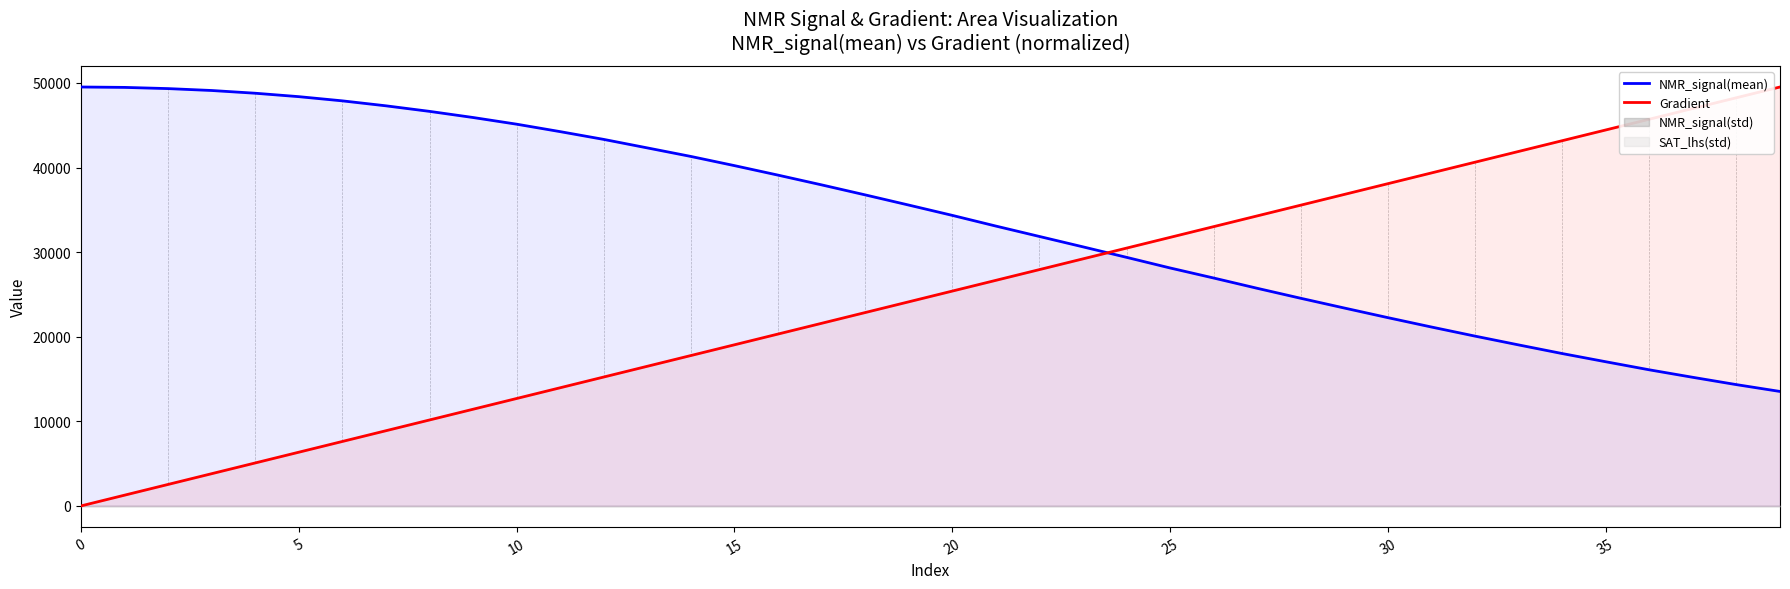

At which category is the sum across all series the highest?

39